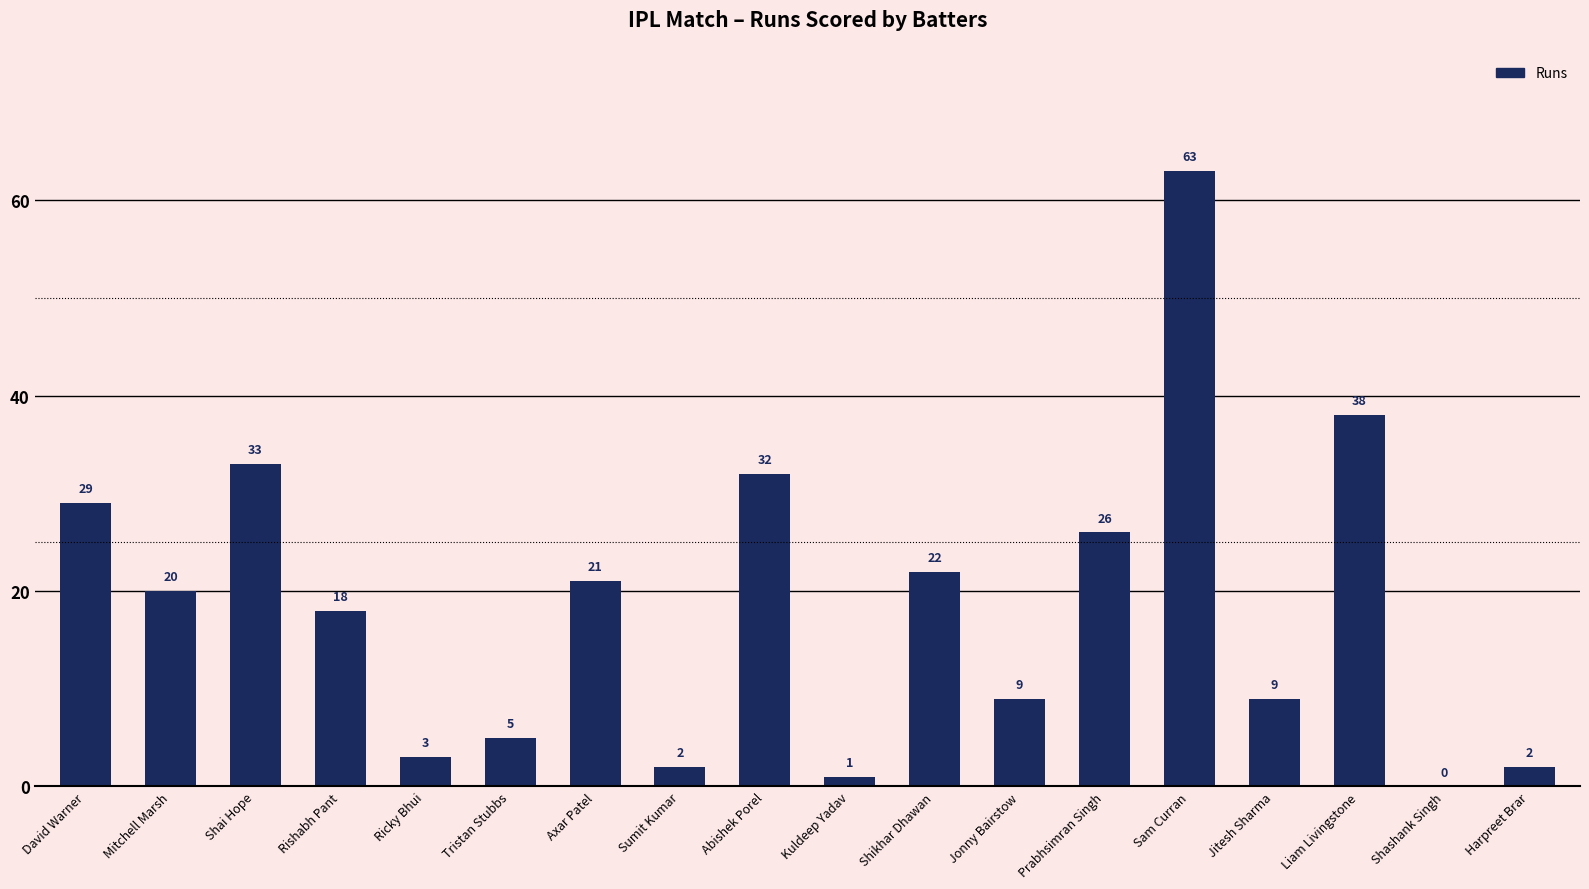

Are the bars grouped side by side (vs. stacked)?

No